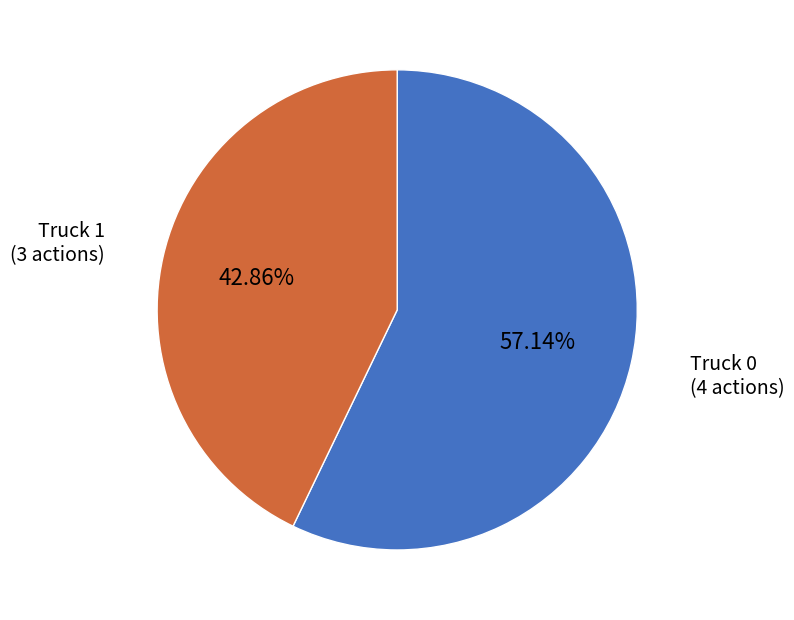

Is there a majority slice in this chart?

Yes